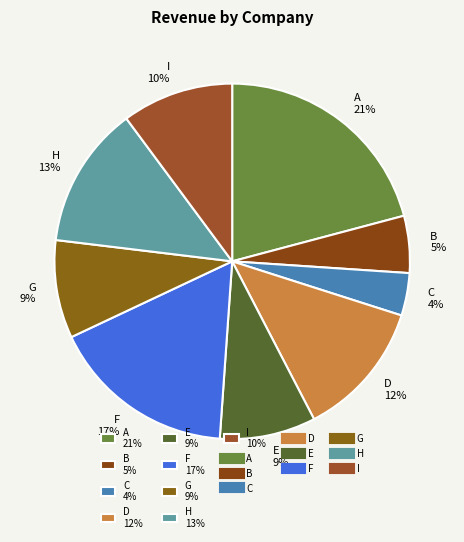

Combined, do D 12% and C 4% account for over 50%?

No